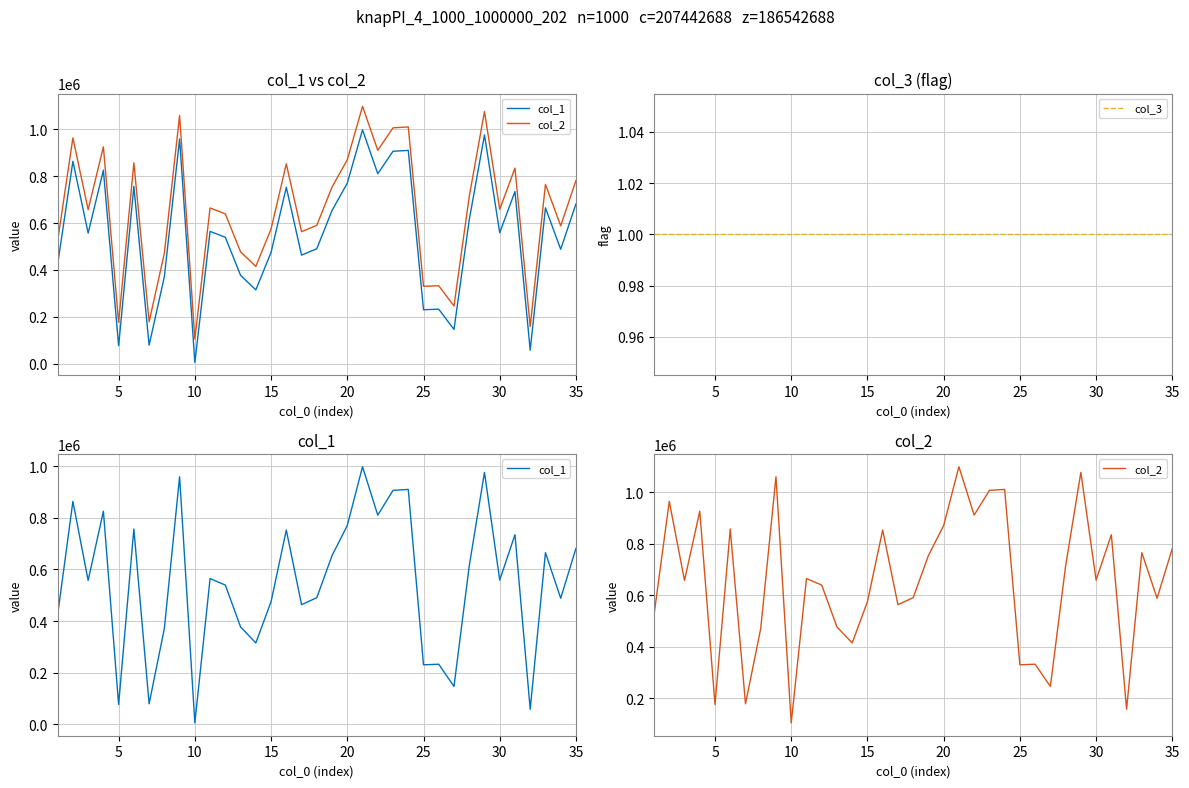

True or false: col_3 and col_1 cross at least once.

False